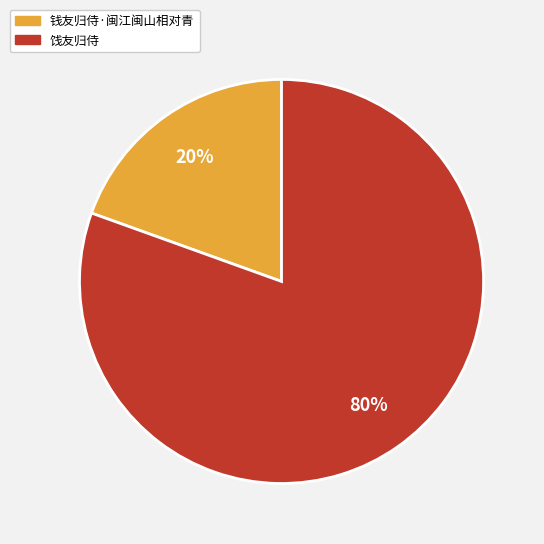

Combined, do 钱友归侍·闽江闽山相对青 and 饯友归侍 account for over 50%?

Yes